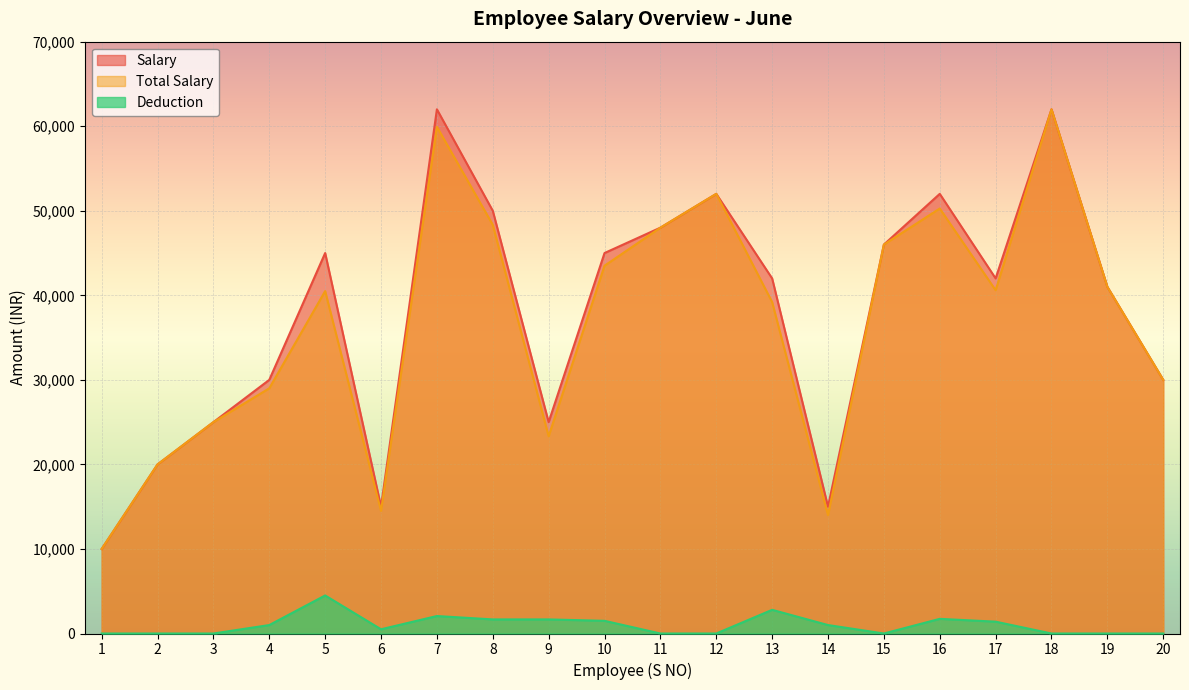

Which category has the lowest value across all series?

1